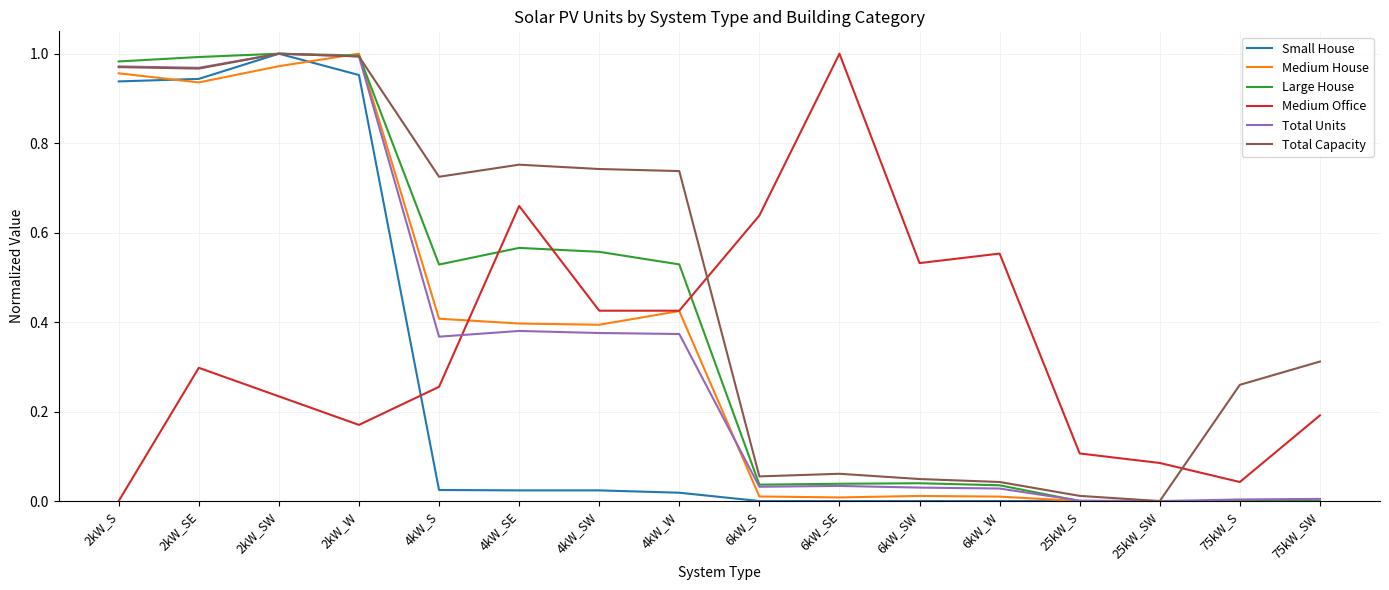

Which series ends up on top after the final intersection of Total Capacity and Total Units?

Total Capacity